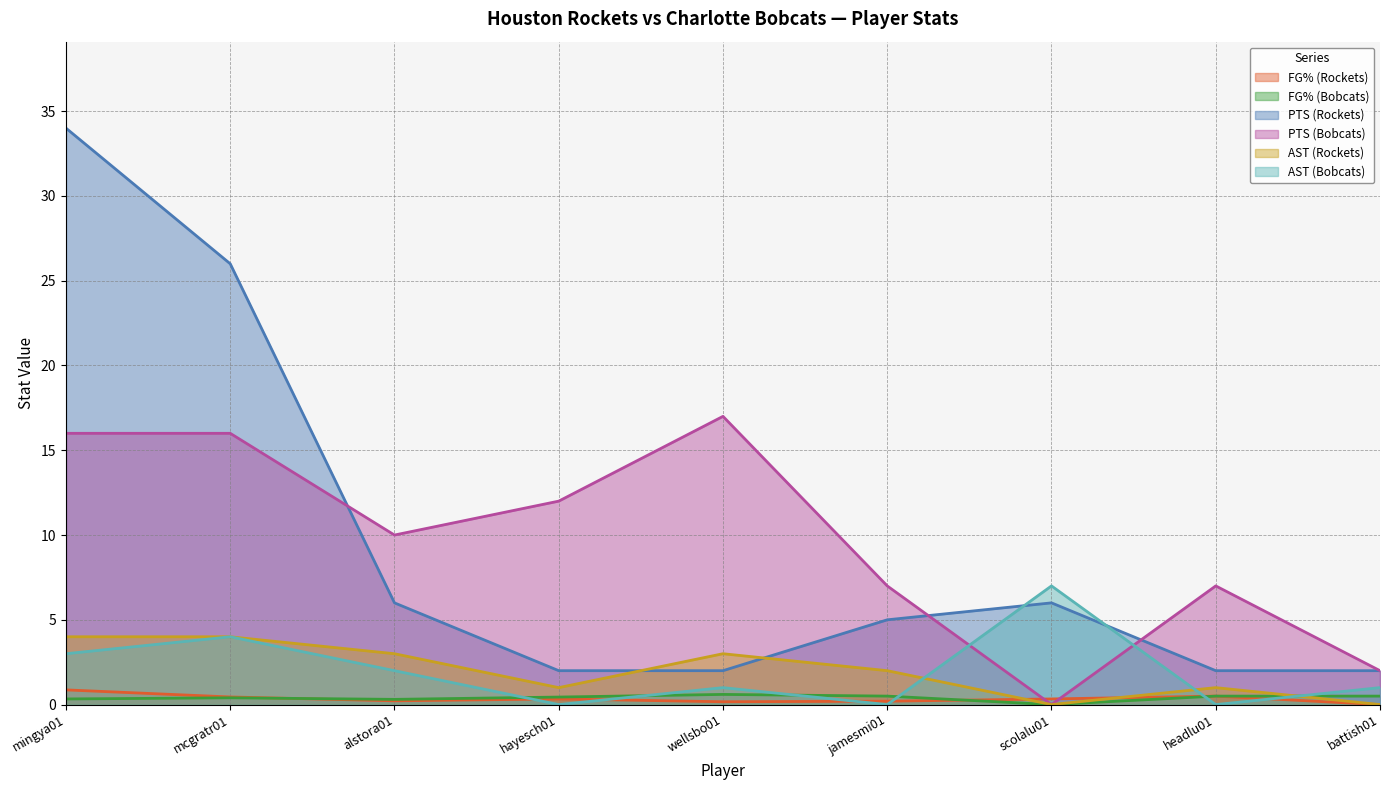

What is the label of the 6th point from the right?

hayesch01